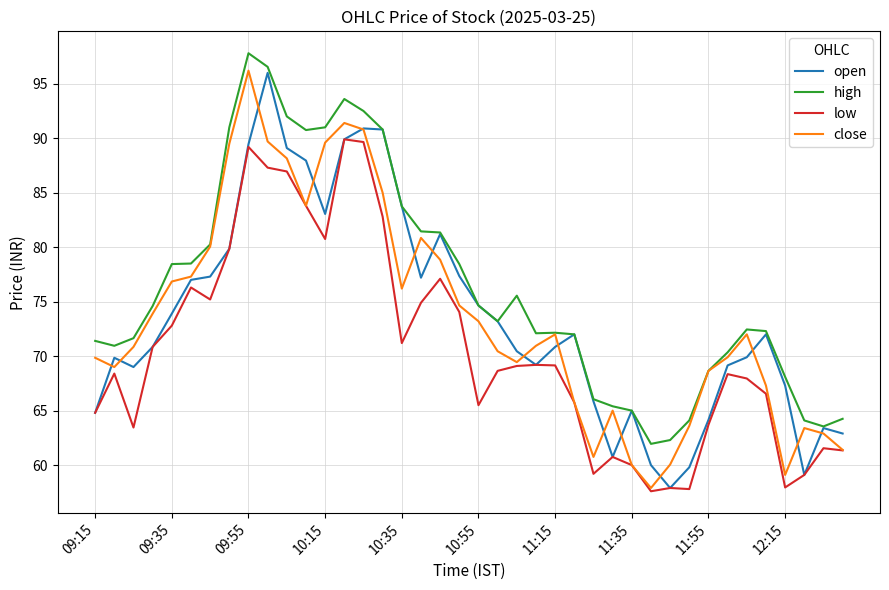

Which series has the largest total across all categories?

high